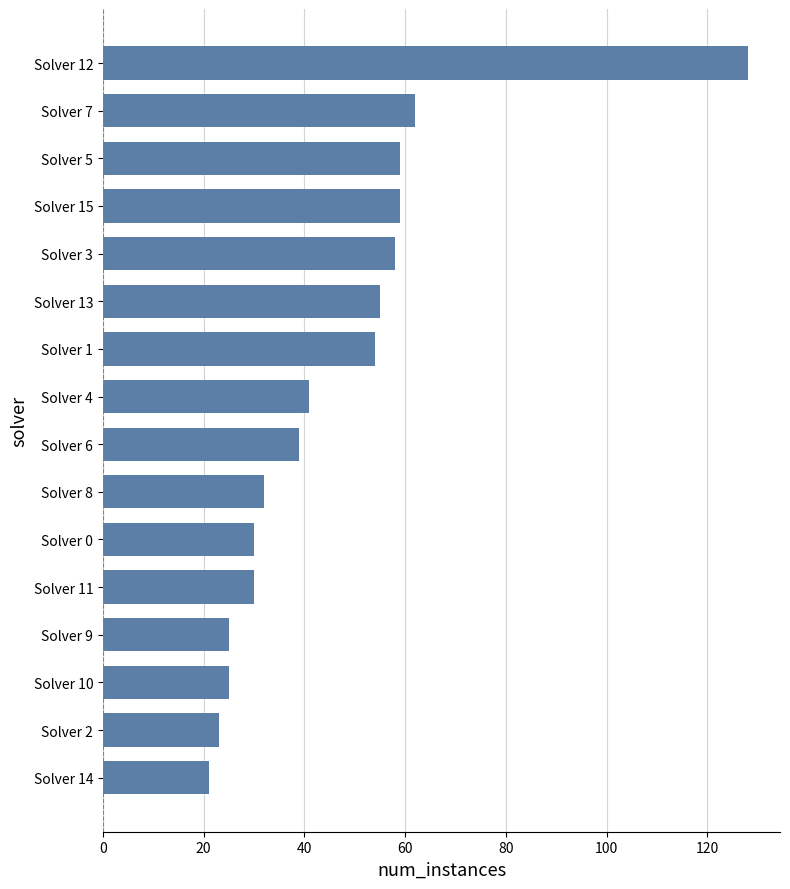

The chart shows a value of 41 at Solver 4. True or false?

True